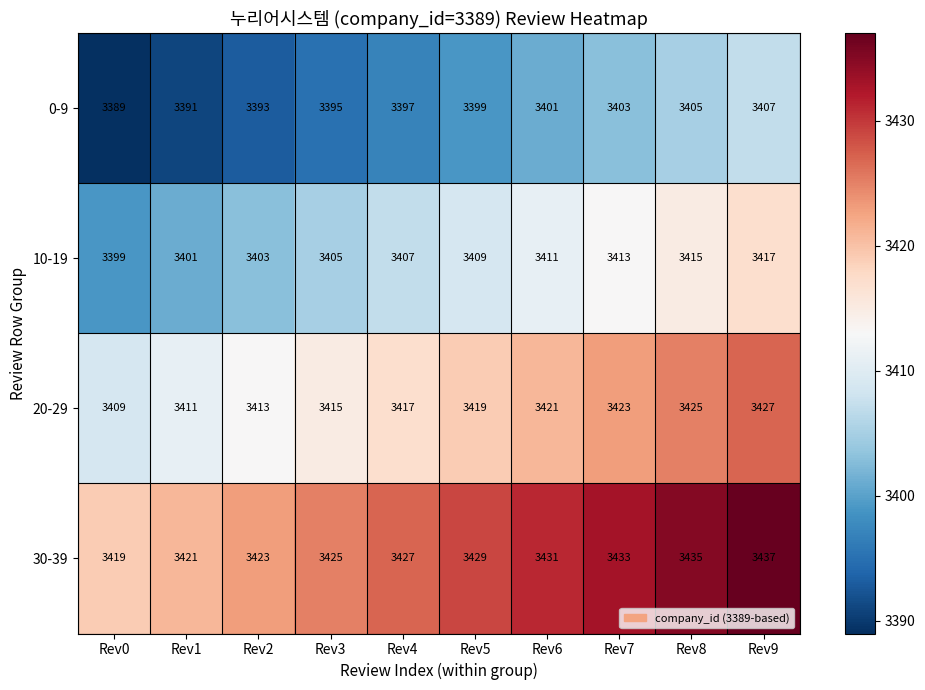

List the series in order of their overall mean, highest first.

30-39, 20-29, 10-19, 0-9